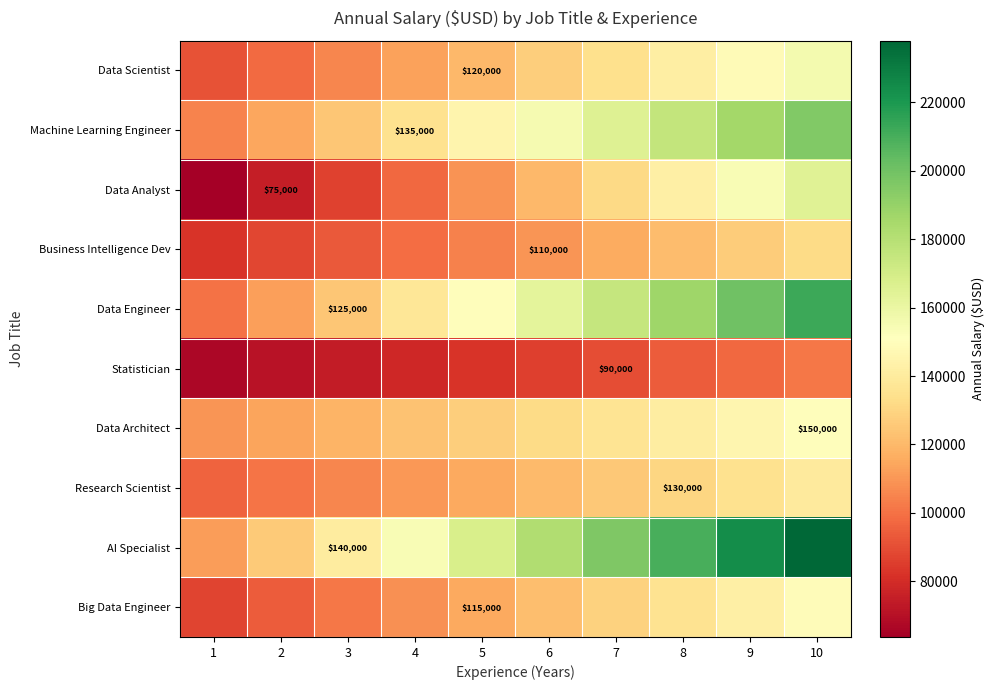

List the labels in order of Data Architect value, largest first.

10, 9, 8, 7, 6, 5, 4, 3, 2, 1